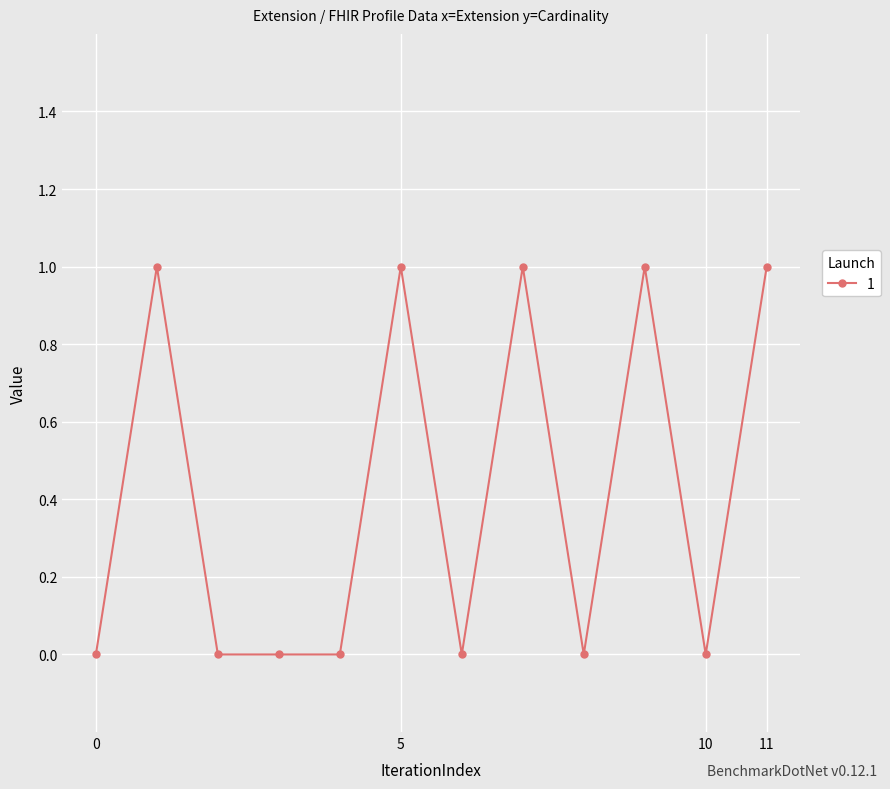

What is the value of the 2nd point from the left?

1